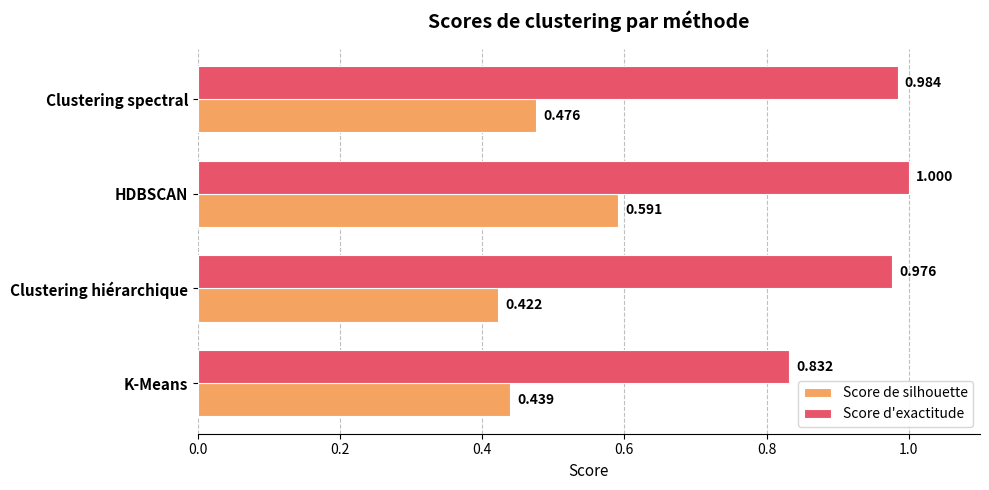

Which series has the widest spread of values?

Score de silhouette